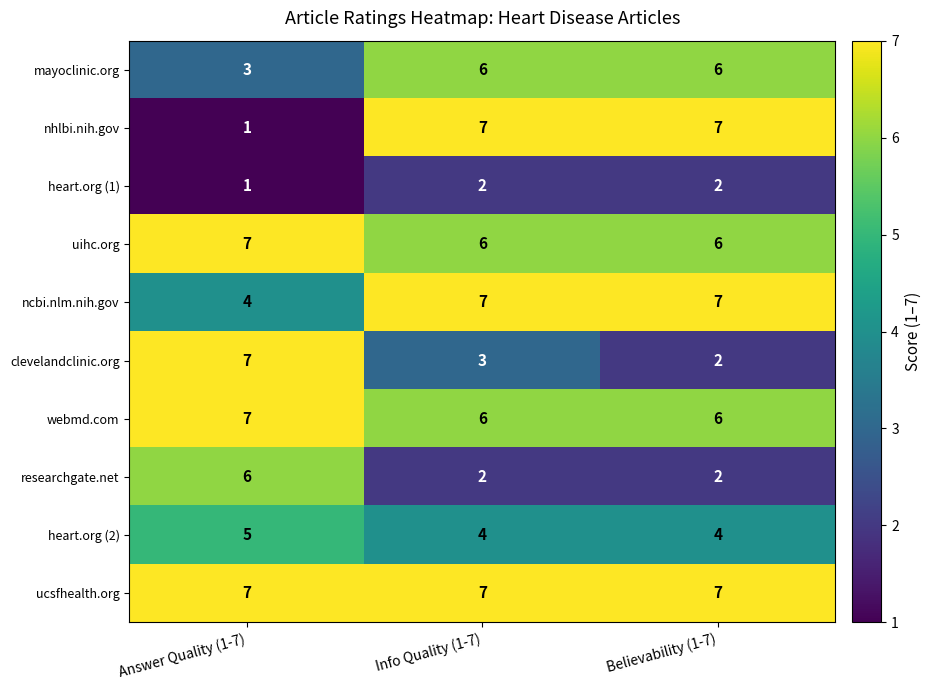

What is the spread (max minus min) of values at Answer Quality (1-7)?

6